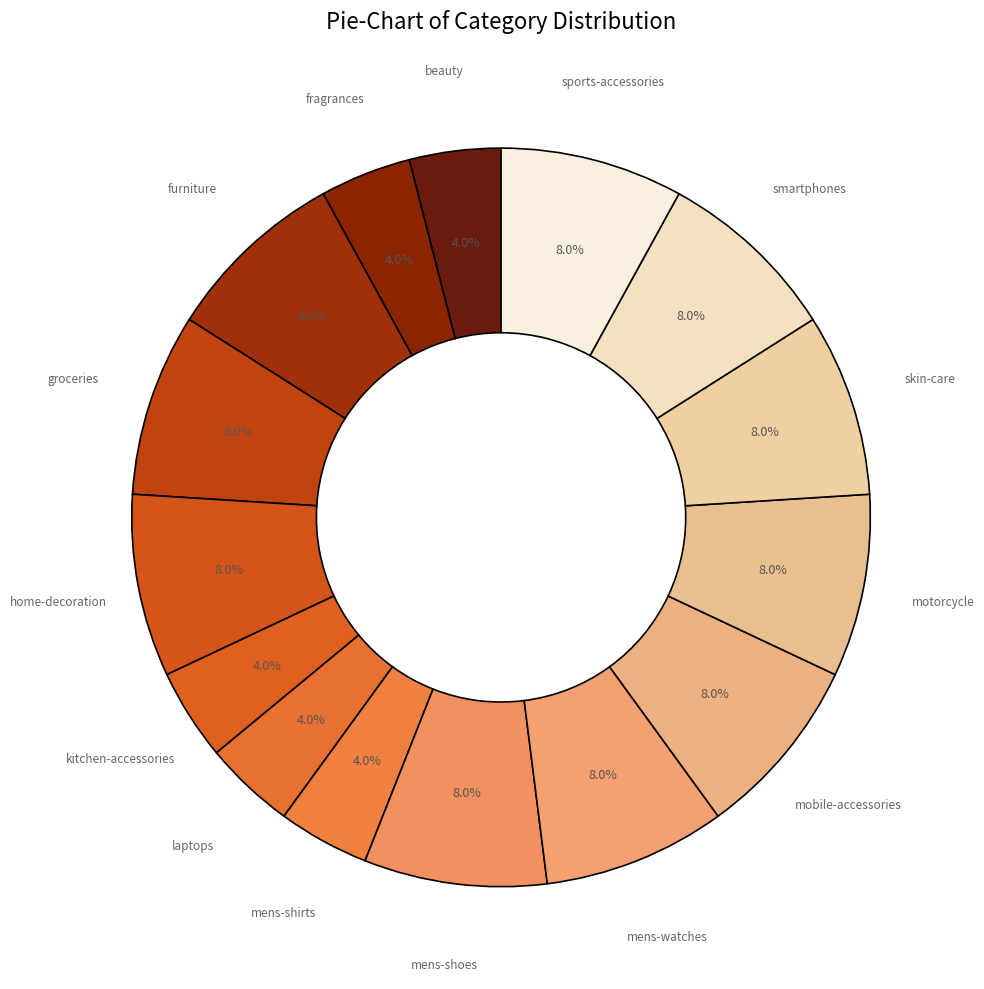

Combined, what portion of the pie is home-decoration and mobile-accessories?

16.0%